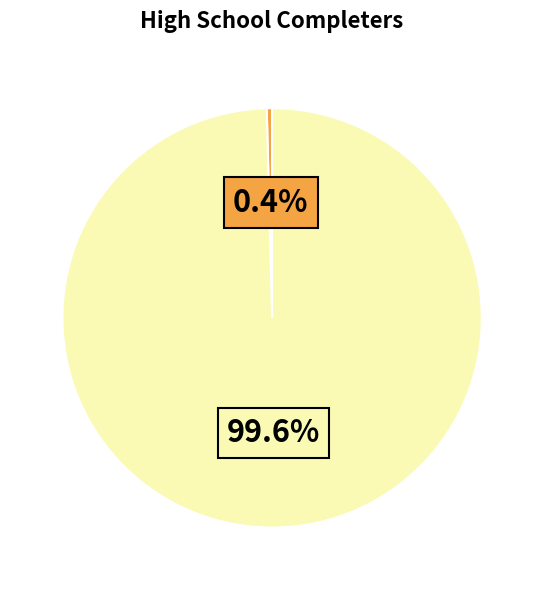

Does any single category account for the majority?

Yes